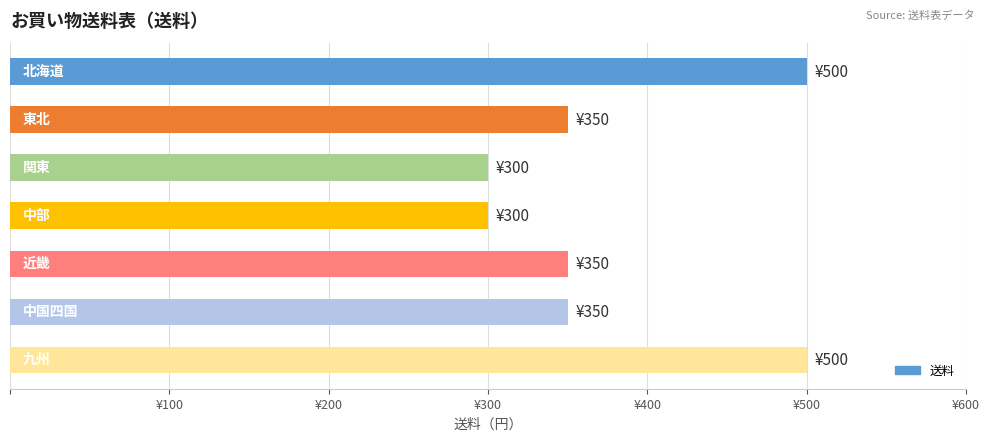

Does the chart contain any negative values?

No